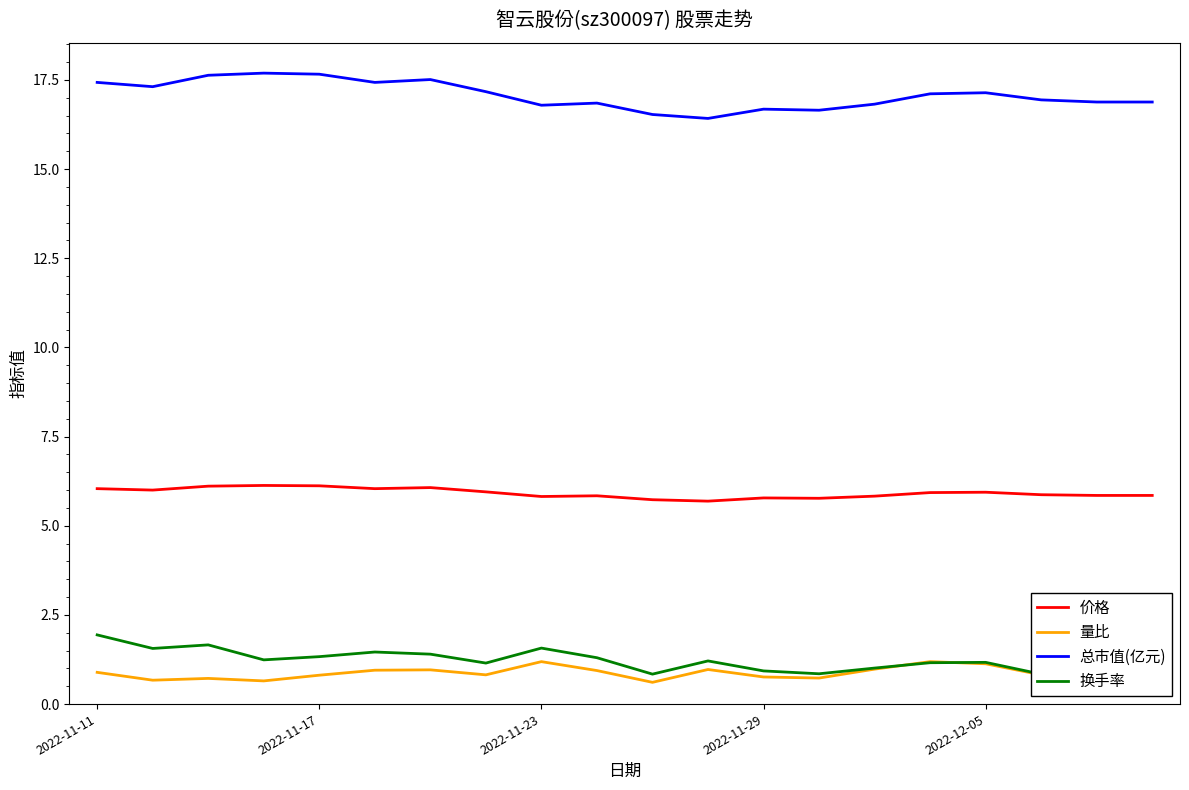

What is the difference between the second highest and second lowest values in the 价格 series?

0.4